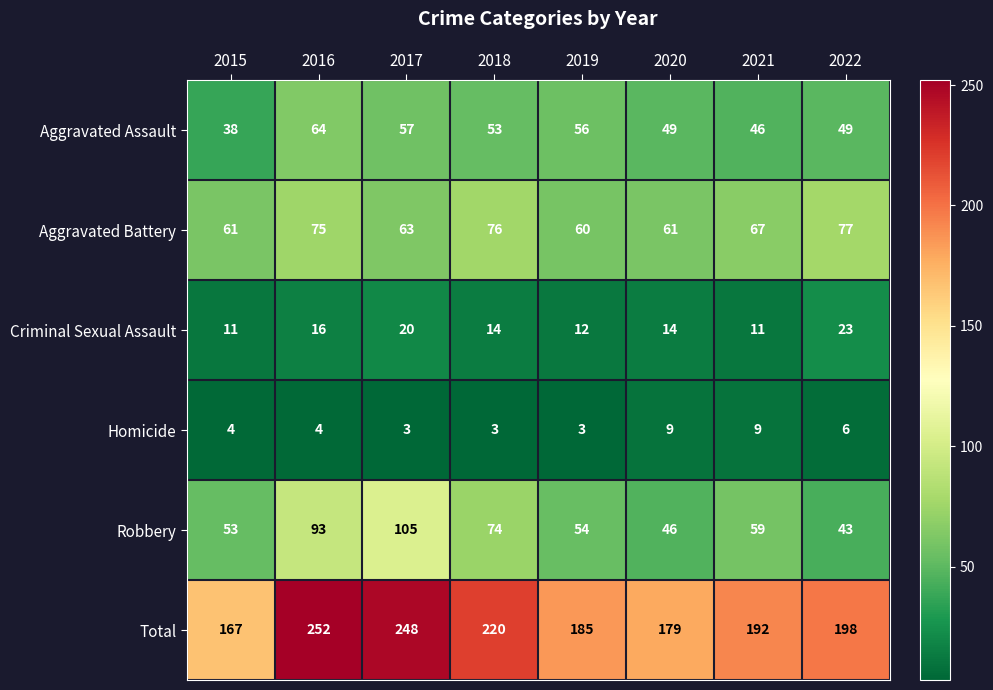

What is the total value across all series at 2019?

370